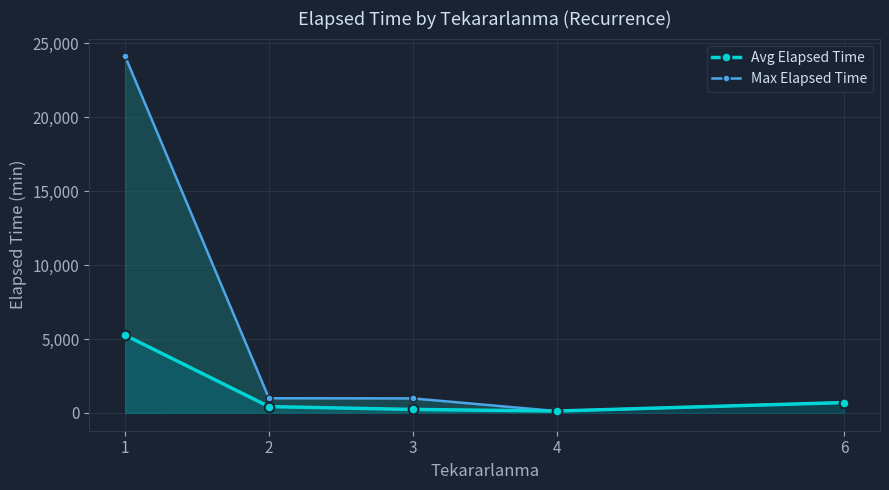

What is the greatest value displayed?

24115.0